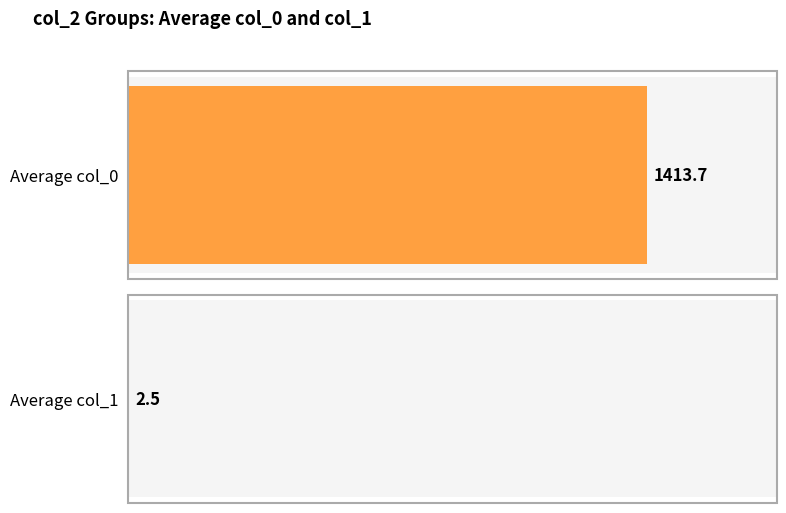

Is the value of col_0 at 9 greater than the value of col_1 at 0?

Yes